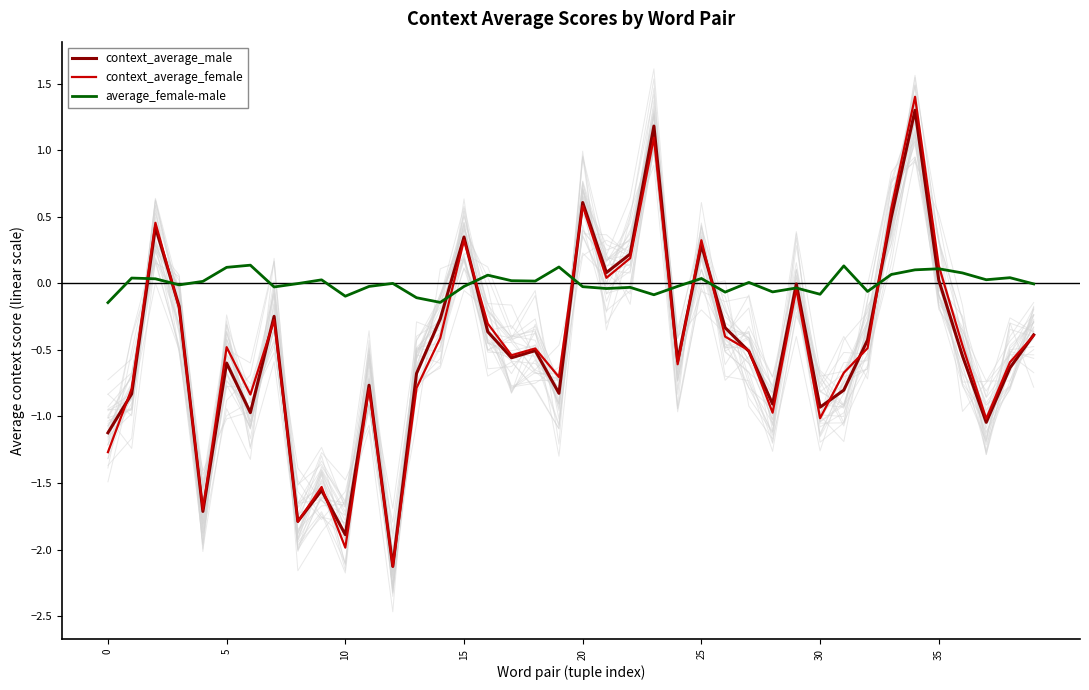

What value does the context_average_female series have at 39?

-0.4